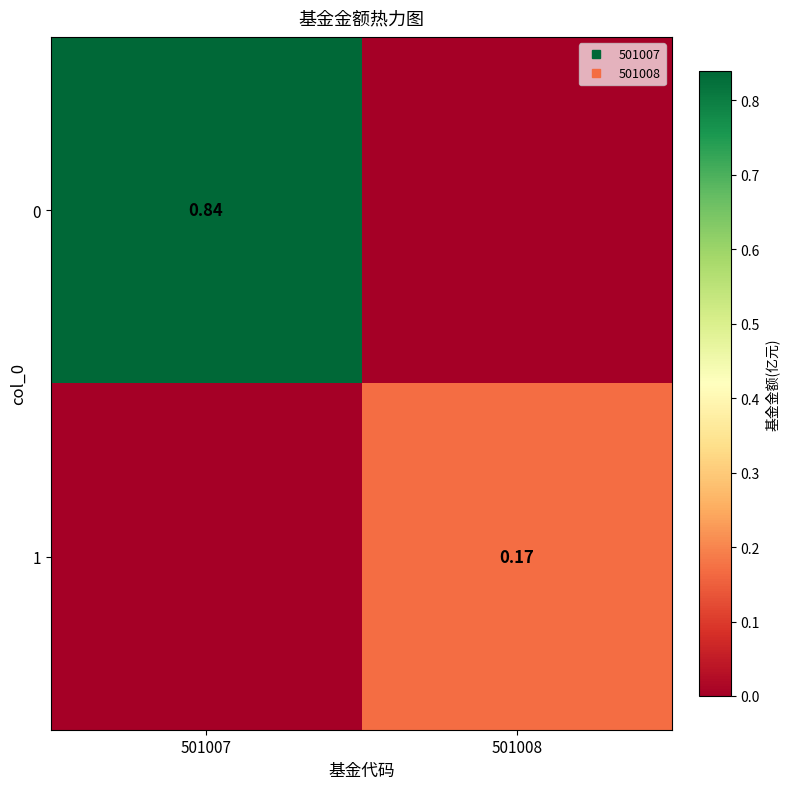

At how many categories does at least one series exceed 0?

2